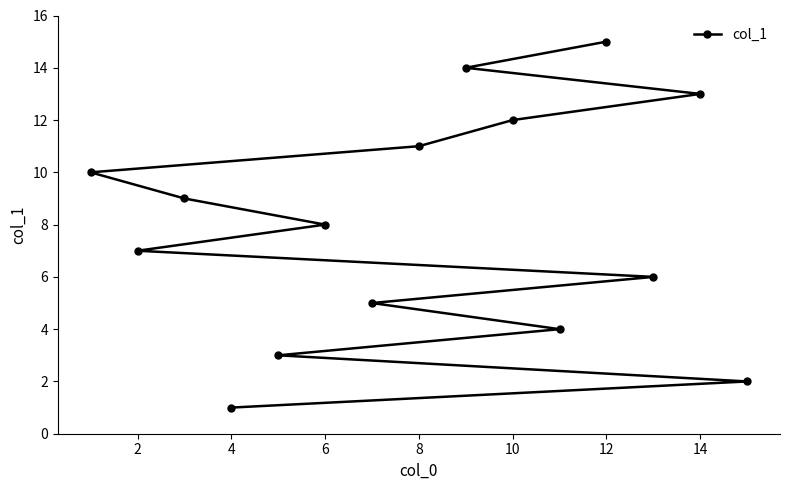

How many data points are above 8?

7